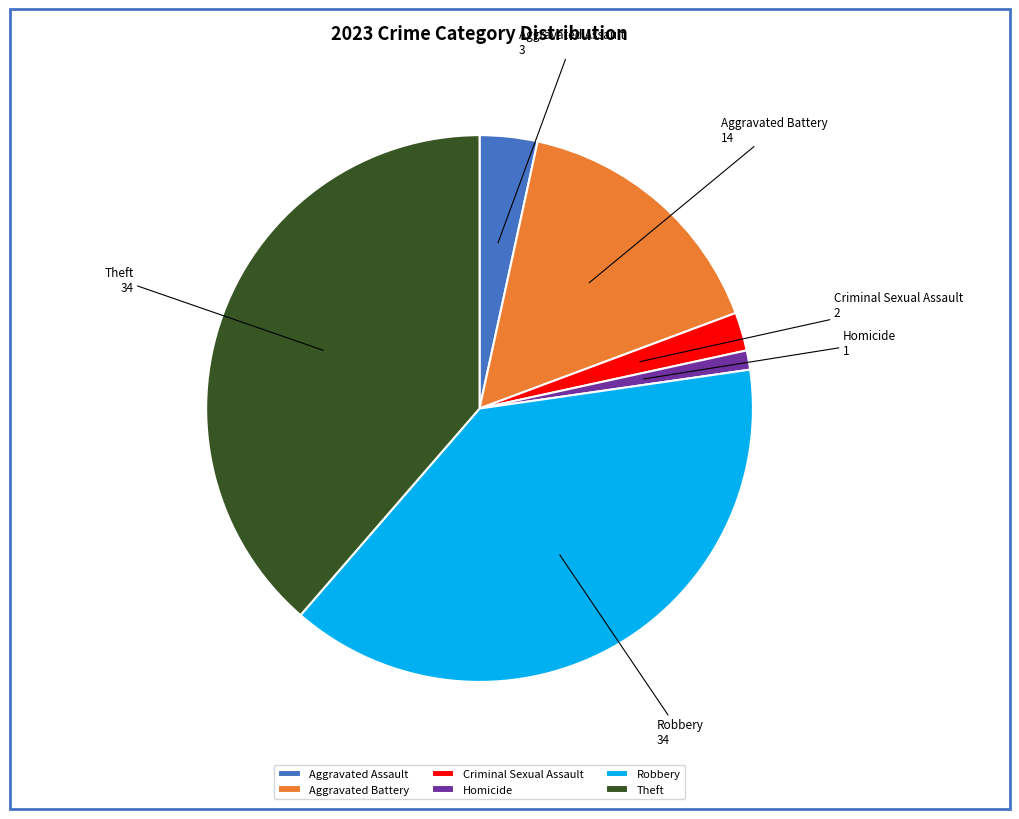

Is it true that Robbery is 51% of the pie?

False